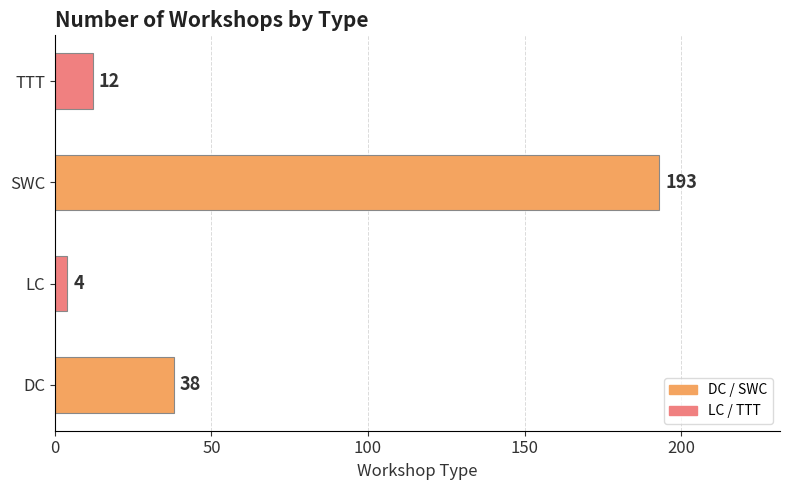

How many bars are there in total?

4